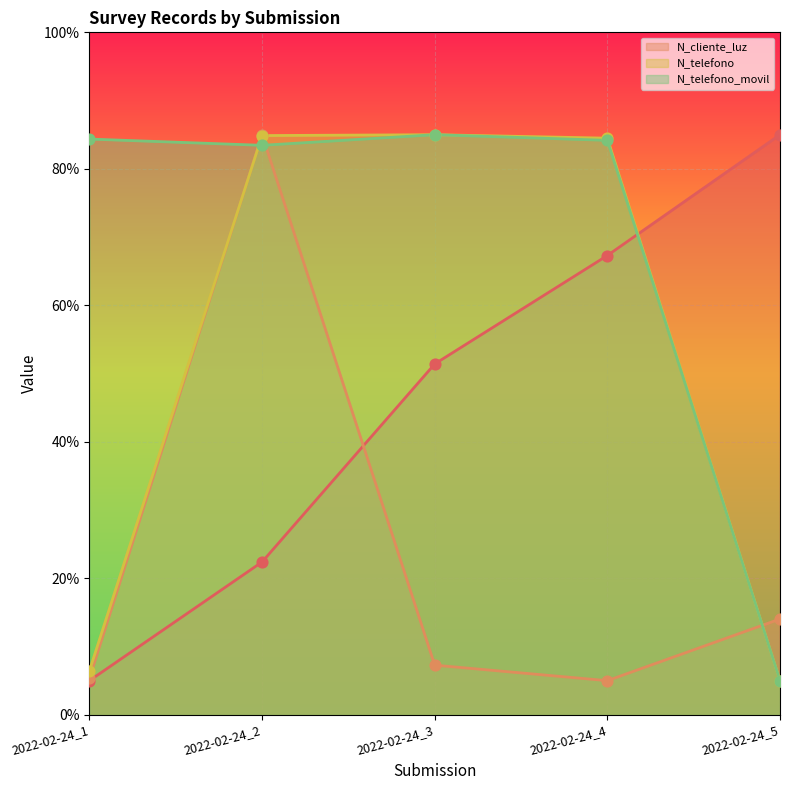

At how many categories does at least one series exceed 62?

5